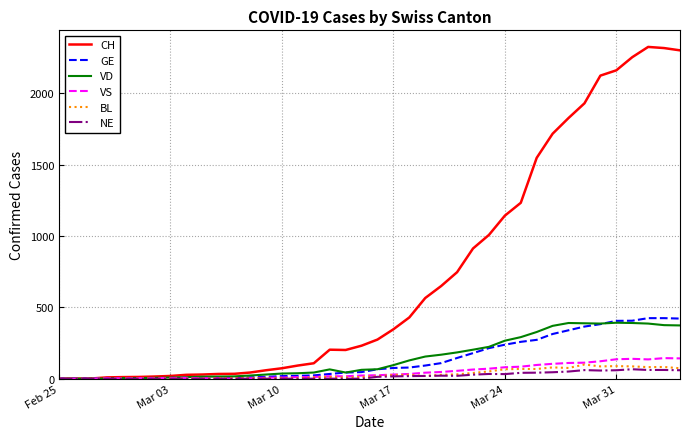

List the series in order of their peak value, highest first.

CH, GE, VD, VS, BL, NE